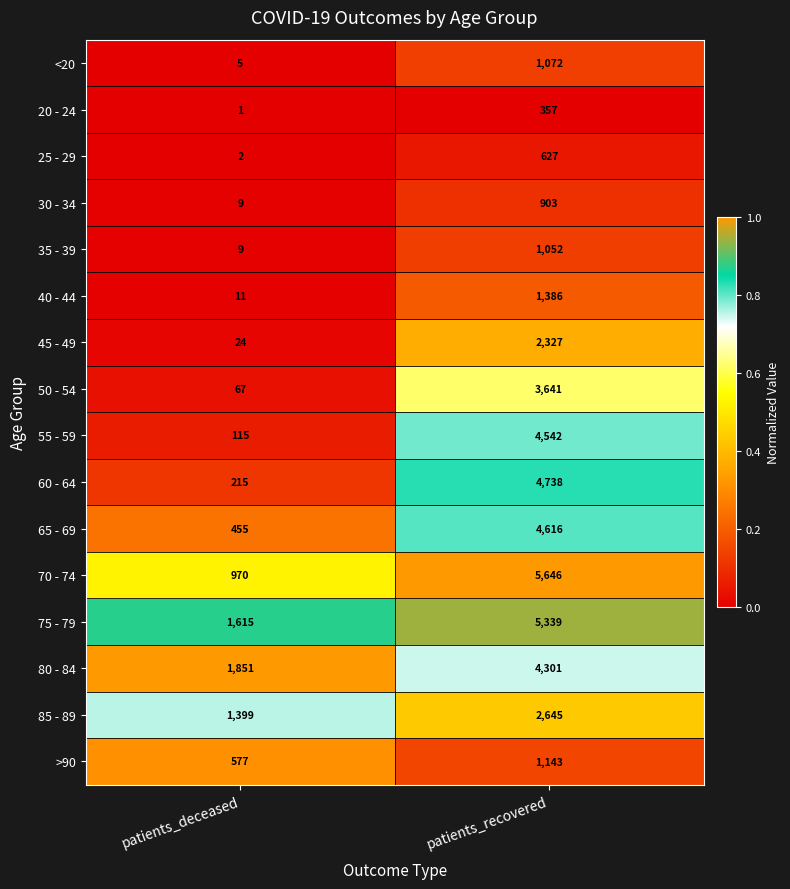

Rank the series at patients_recovered from lowest to highest value.

20 - 24, 25 - 29, 30 - 34, 35 - 39, <20, >90, 40 - 44, 45 - 49, 85 - 89, 50 - 54, 80 - 84, 55 - 59, 65 - 69, 60 - 64, 75 - 79, 70 - 74